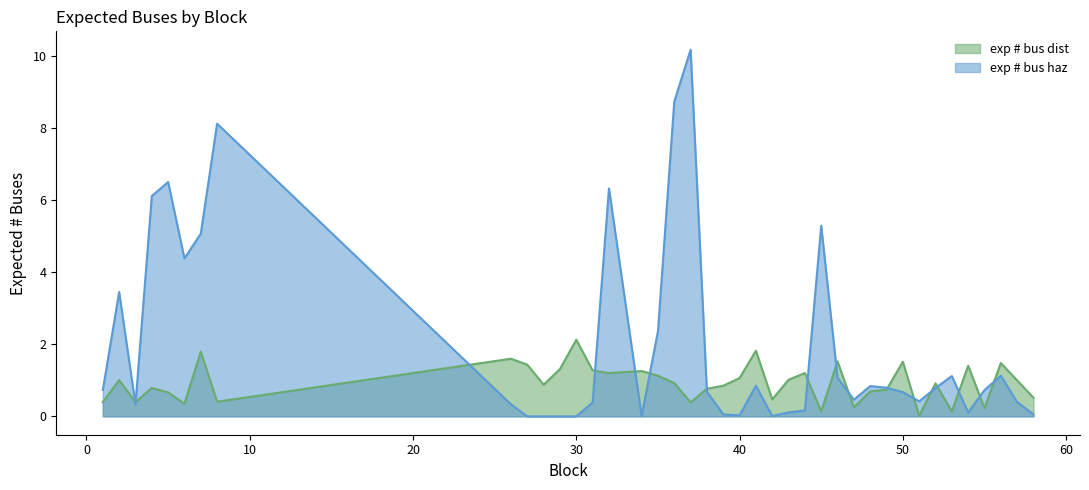

Reading right to left, extract all data points from this chart.

exp # bus dist: 0.5	1.0	1.5	0.2	1.4	0.1	0.9	0.0	1.5	0.7	0.7	0.2	1.5	0.1	1.2	1.0	0.5	1.8	1.1	0.9	0.8	0.4	0.9	1.1	1.3	1.2	1.3	2.1	1.3	0.9	1.4	1.6	0.4	1.8	0.4	0.7	0.8	0.4	1.0	0.4
exp # bus haz: 0.1	0.4	1.1	0.7	0.1	1.1	0.8	0.4	0.7	0.8	0.8	0.5	1.1	5.3	0.2	0.1	0.0	0.9	0.0	0.1	0.7	10.2	8.7	2.4	0.0	6.3	0.4	0.0	0.0	0.0	0.0	0.3	8.1	5.1	4.4	6.5	6.1	0.3	3.5	0.7